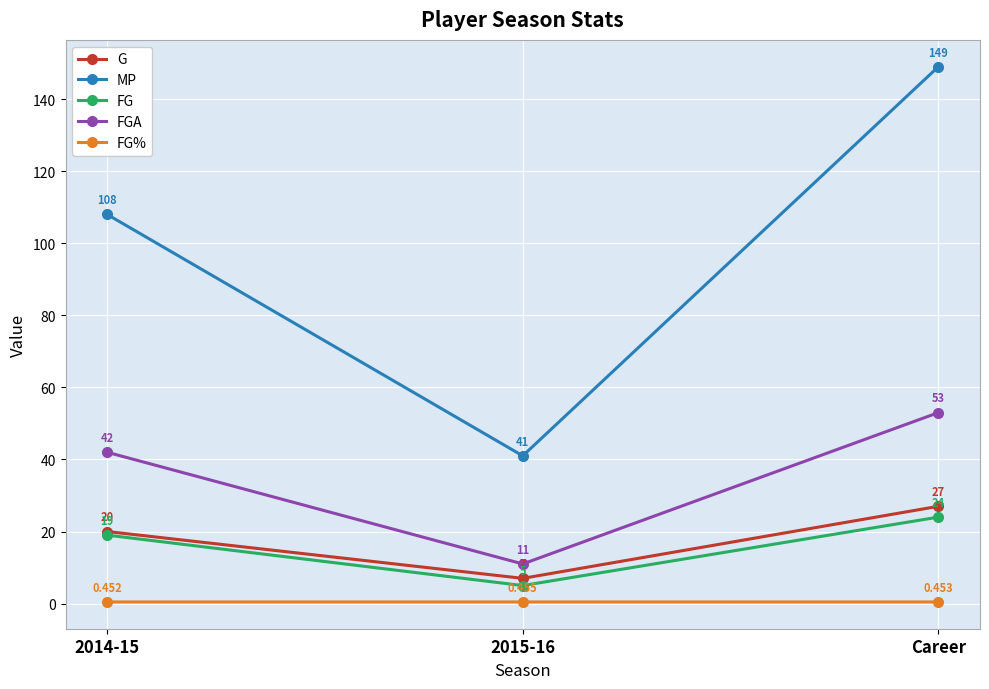

At how many categories does at least one series exceed 55?

2